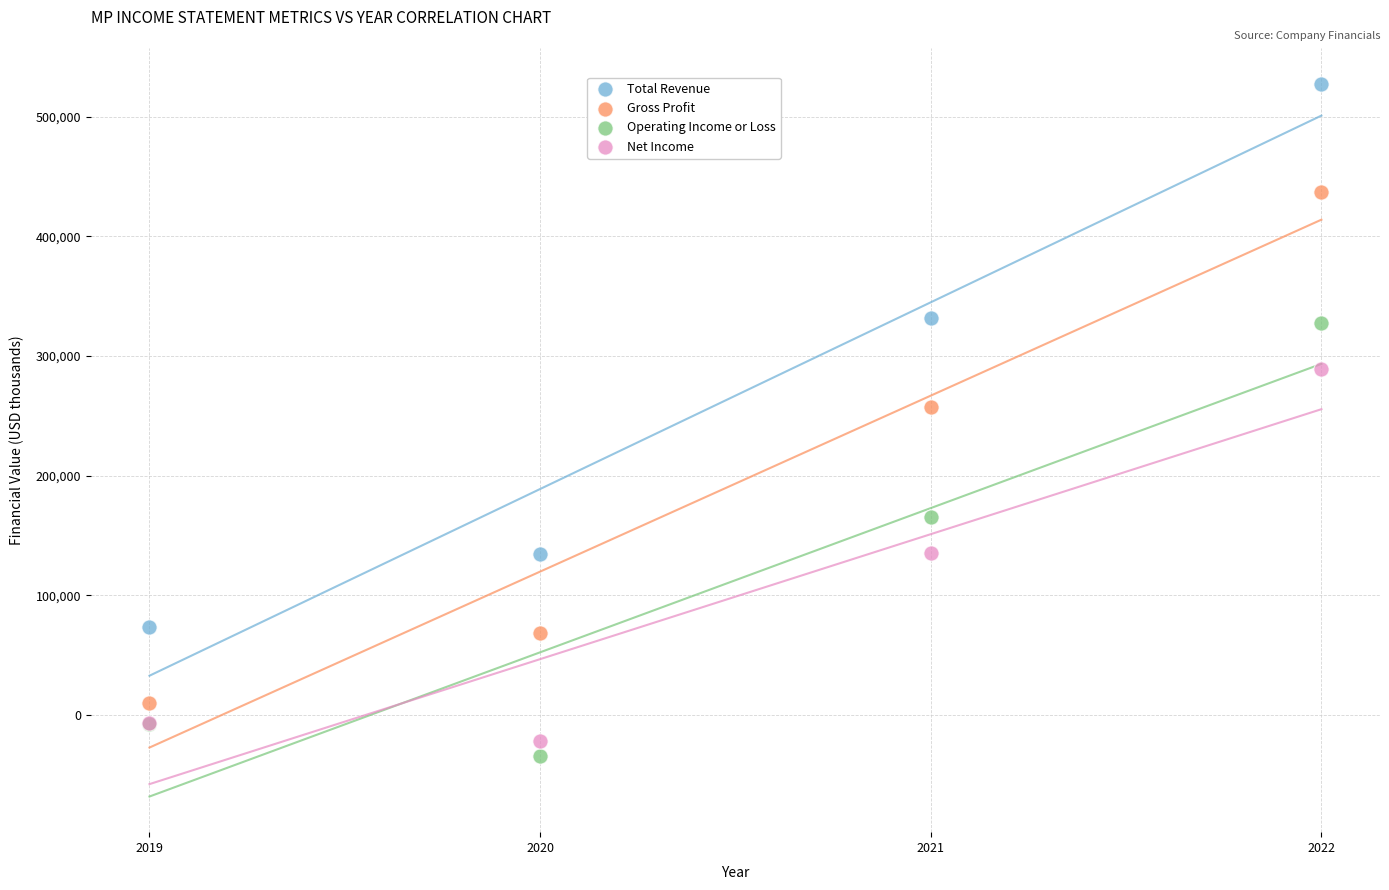

Which series contains the highest Y value?

Total Revenue